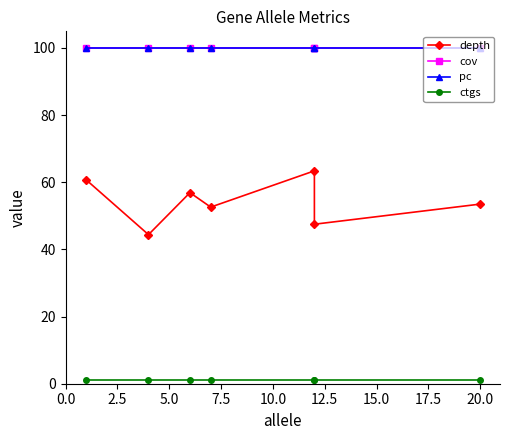

True or false: cov and ctgs intersect in this chart.

False